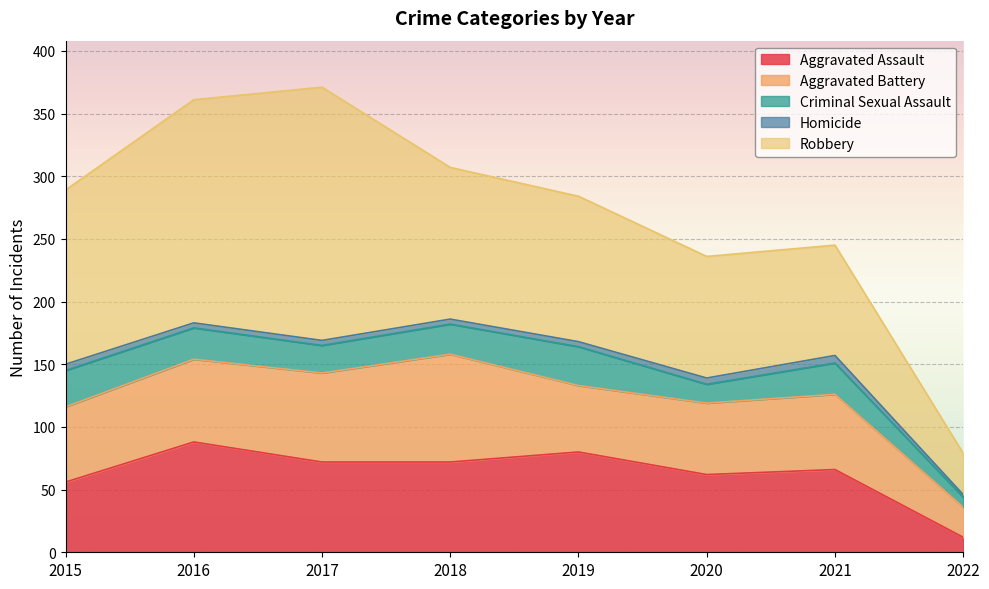

At which category is the sum across all series the highest?

2017